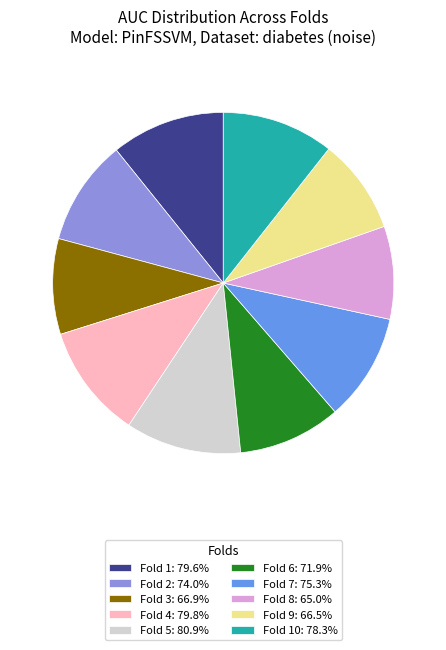

Is Fold 5: 80.9% the majority of the pie?

No